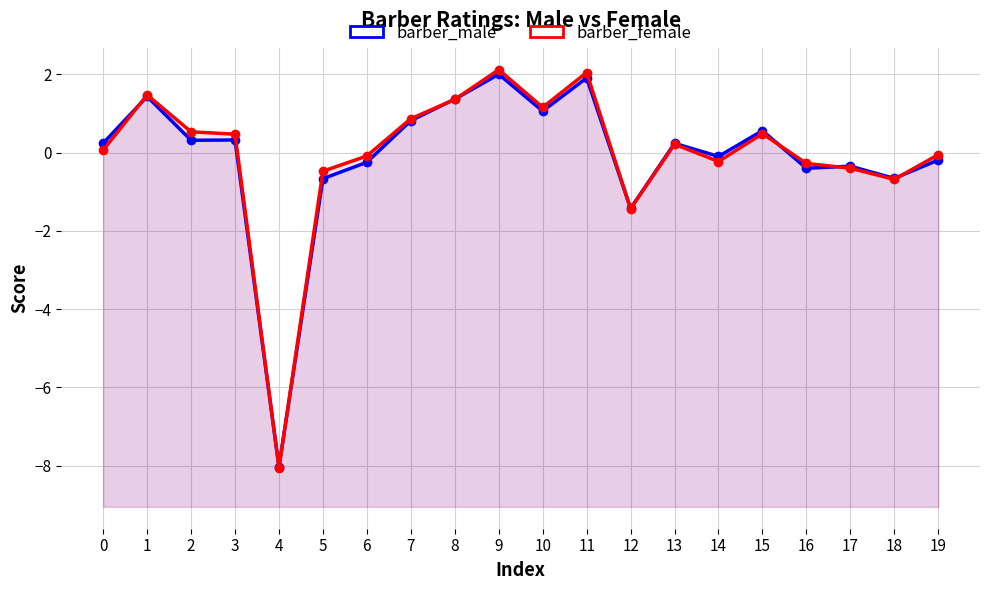

At which category does the chart reach its minimum across all series?

4